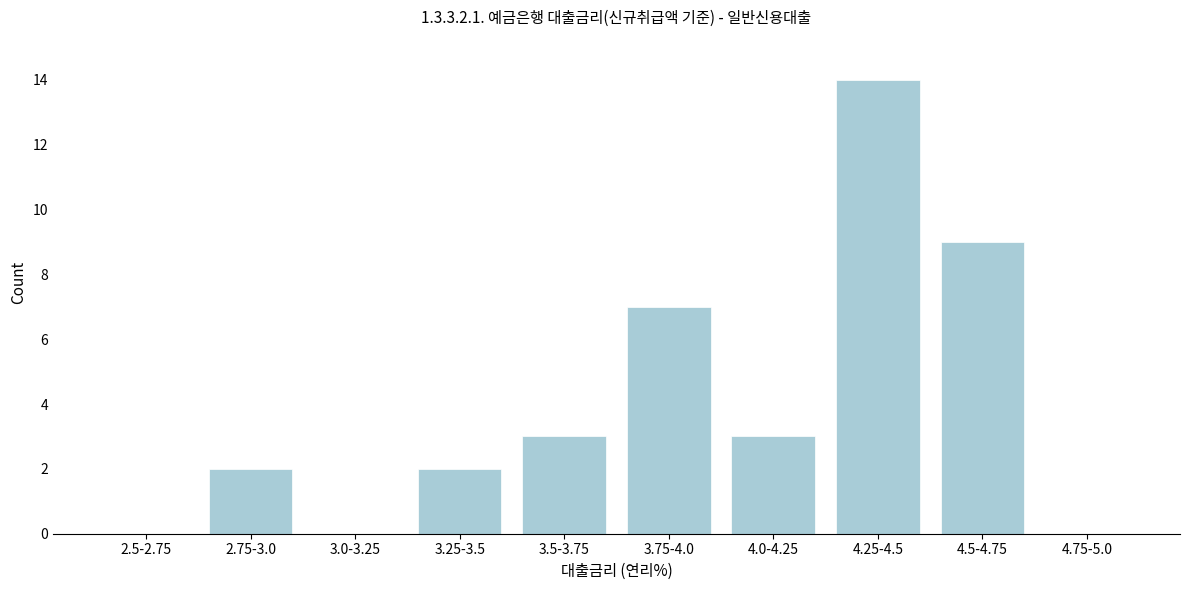

Reading right to left, list all the values displayed in this chart.

4.75-5.0=0	4.5-4.75=9	4.25-4.5=14	4.0-4.25=3	3.75-4.0=7	3.5-3.75=3	3.25-3.5=2	3.0-3.25=0	2.75-3.0=2	2.5-2.75=0